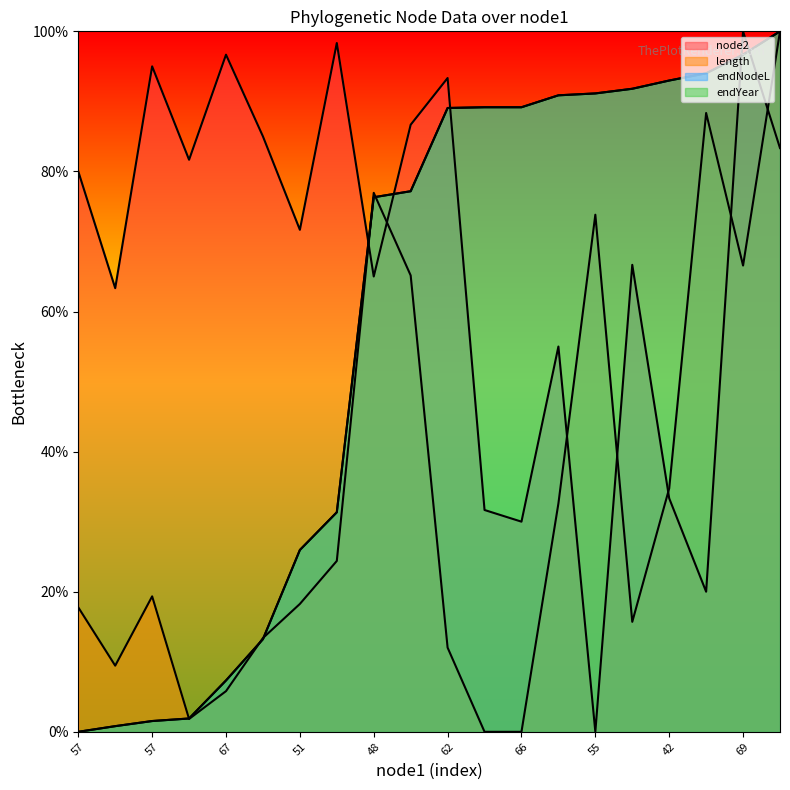

Which category has the highest value in the node2 series?

69